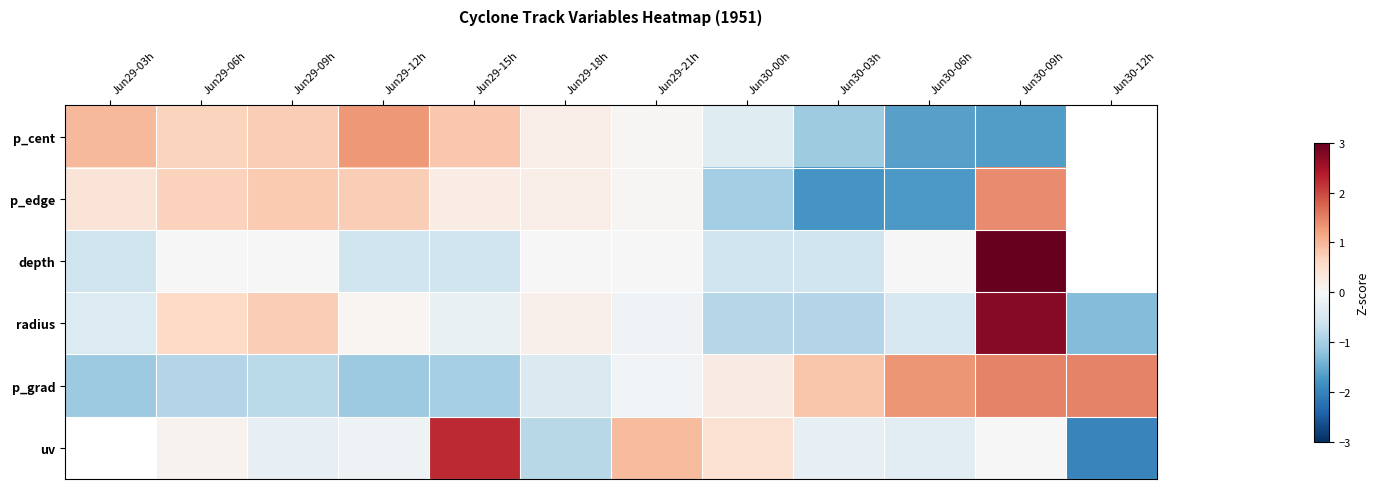

Count the number of data series in this chart.

6